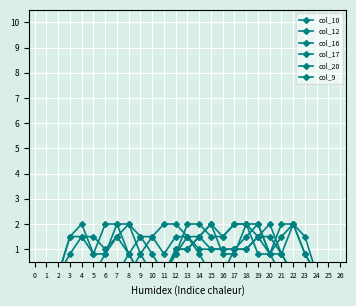

True or false: col_17 and col_16 cross at least once.

False